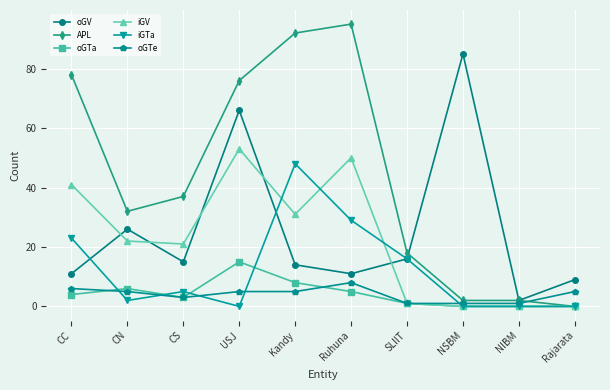

Reading left to right, transcribe all the data shown in this chart.

oGV: CC=11	CN=26	CS=15	USJ=66	Kandy=14	Ruhuna=11	SLIIT=16	NSBM=85	NIBM=2	Rajarata=9
APL: CC=78	CN=32	CS=37	USJ=76	Kandy=92	Ruhuna=95	SLIIT=18	NSBM=2	NIBM=2	Rajarata=0
oGTa: CC=4	CN=6	CS=3	USJ=15	Kandy=8	Ruhuna=5	SLIIT=1	NSBM=0	NIBM=0	Rajarata=0
iGV: CC=41	CN=22	CS=21	USJ=53	Kandy=31	Ruhuna=50	SLIIT=1	NSBM=0	NIBM=0	Rajarata=0
iGTa: CC=23	CN=2	CS=5	USJ=0	Kandy=48	Ruhuna=29	SLIIT=16	NSBM=0	NIBM=0	Rajarata=0
oGTe: CC=6	CN=5	CS=3	USJ=5	Kandy=5	Ruhuna=8	SLIIT=1	NSBM=1	NIBM=1	Rajarata=5